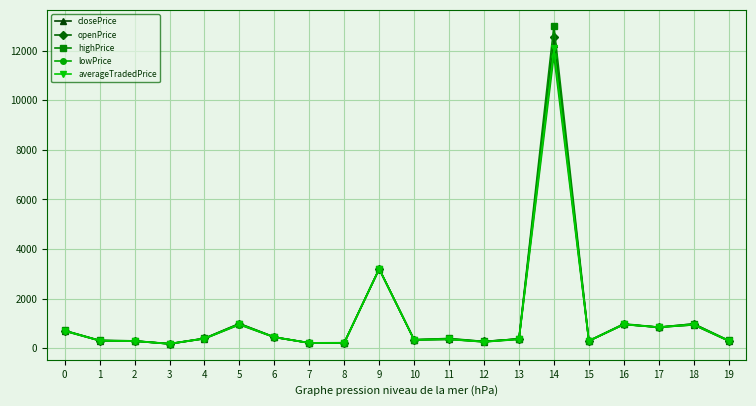

What are all the series names shown in the legend?

closePrice, openPrice, highPrice, lowPrice, averageTradedPrice